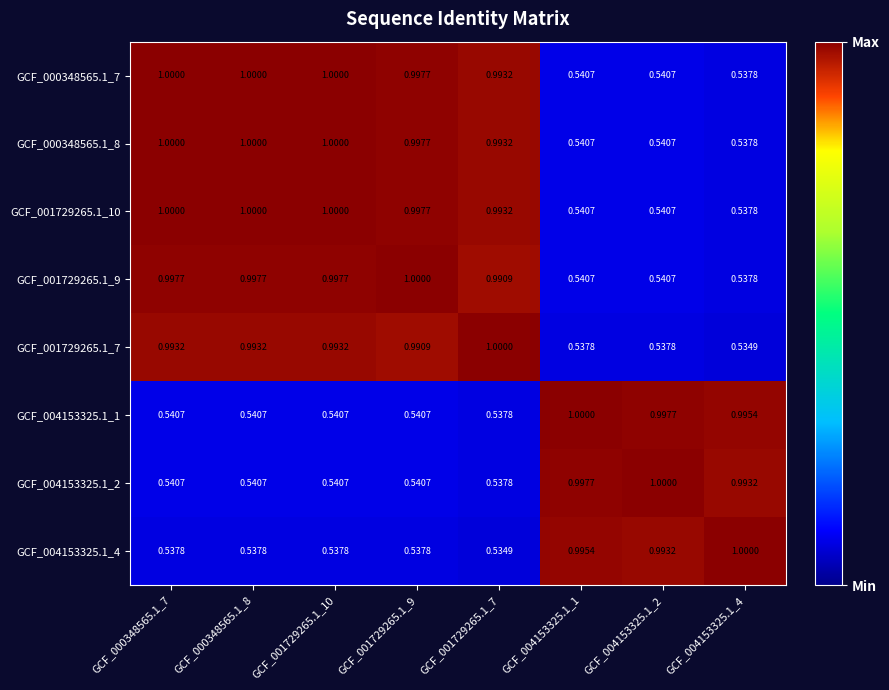

Is the value of GCF_001729265.1_9 at GCF_004153325.1_2 greater than the value of GCF_004153325.1_1 at GCF_001729265.1_7?

Yes